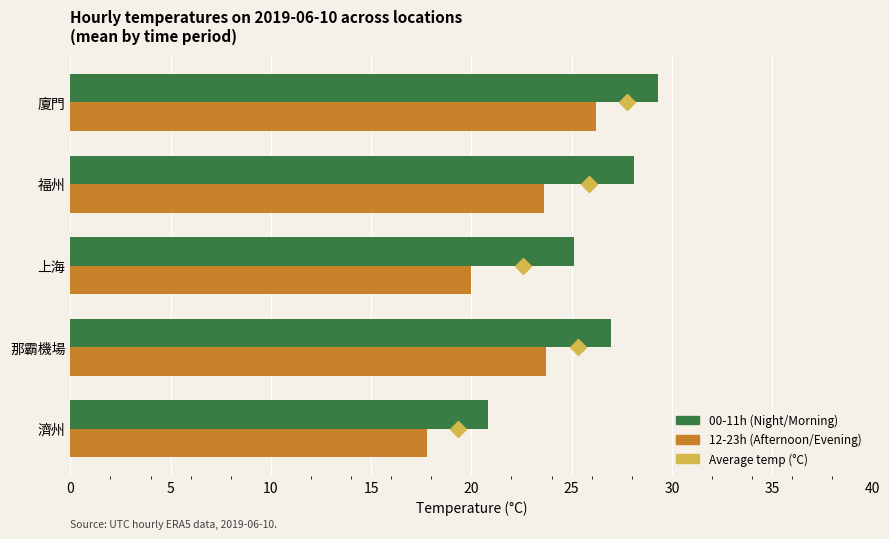

How many data points in 00-11h (Night/Morning) are above 26?

3